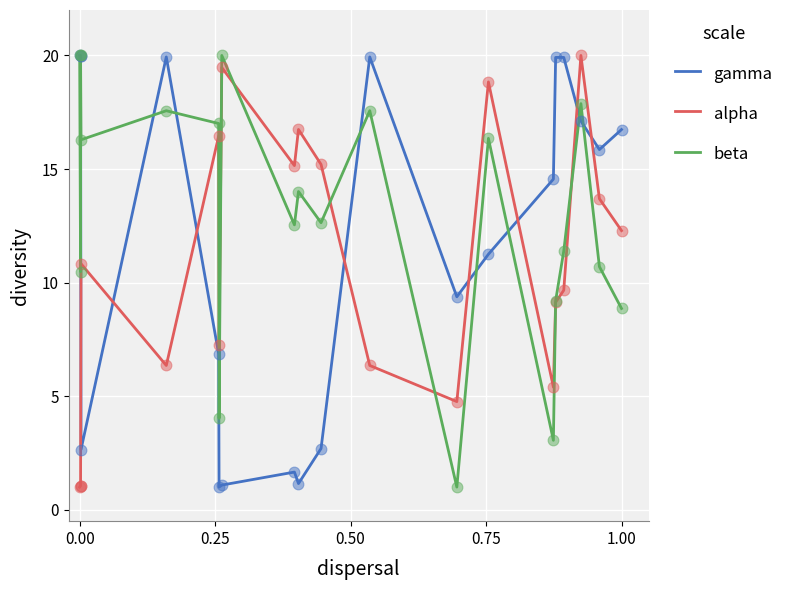

Which series has the widest spread of Y values?

gamma